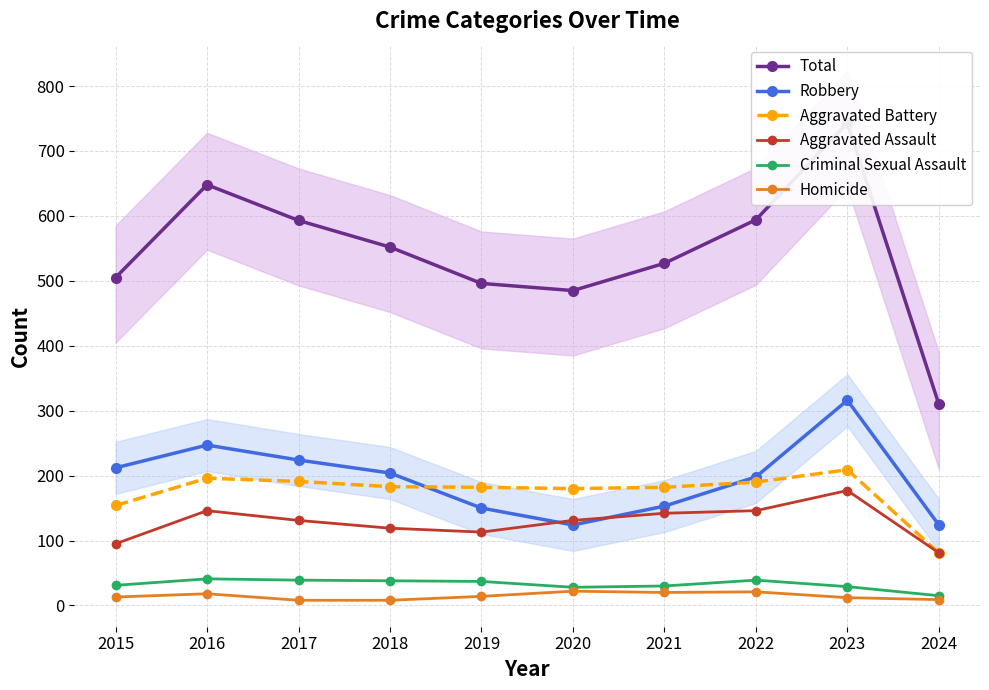

Reading right to left, transcribe all the data shown in this chart.

Total: 2024=310	2023=743	2022=594	2021=527	2020=485	2019=496	2018=552	2017=593	2016=648	2015=505
Robbery: 2024=124	2023=316	2022=198	2021=153	2020=124	2019=150	2018=204	2017=224	2016=247	2015=212
Aggravated Battery: 2024=81	2023=209	2022=190	2021=182	2020=180	2019=182	2018=183	2017=191	2016=196	2015=154
Aggravated Assault: 2024=81	2023=177	2022=146	2021=142	2020=131	2019=113	2018=119	2017=131	2016=146	2015=95
Criminal Sexual Assault: 2024=15	2023=29	2022=39	2021=30	2020=28	2019=37	2018=38	2017=39	2016=41	2015=31
Homicide: 2024=9	2023=12	2022=21	2021=20	2020=22	2019=14	2018=8	2017=8	2016=18	2015=13